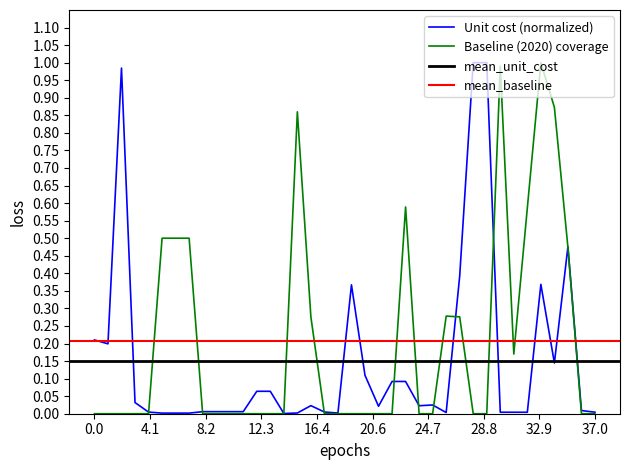

How many values in the Baseline (2020) coverage series exceed 0?

14